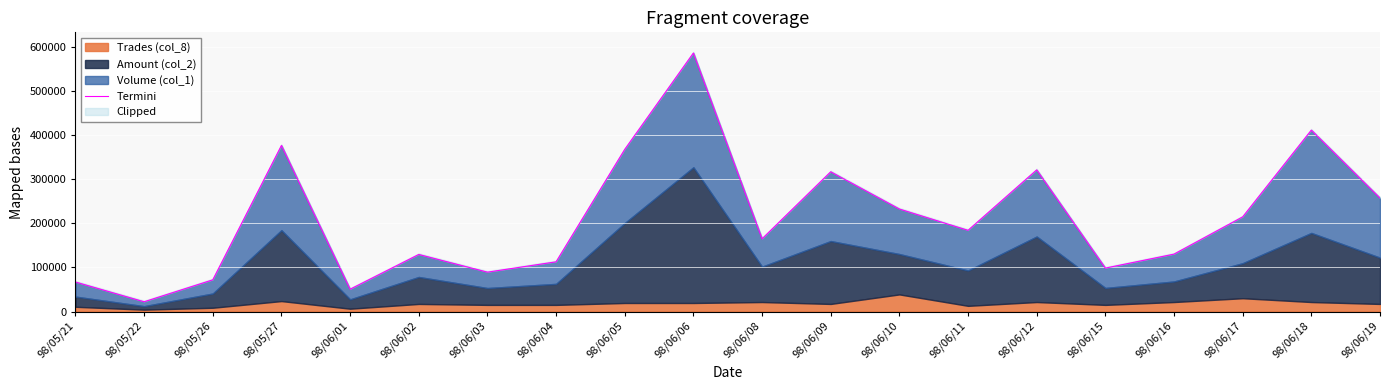

List the labels in order of value, smallest first.

98/05/22, 98/06/01, 98/05/21, 98/05/26, 98/06/03, 98/06/15, 98/06/04, 98/06/02, 98/06/16, 98/06/08, 98/06/11, 98/06/17, 98/06/10, 98/06/19, 98/06/09, 98/06/12, 98/06/05, 98/05/27, 98/06/18, 98/06/06